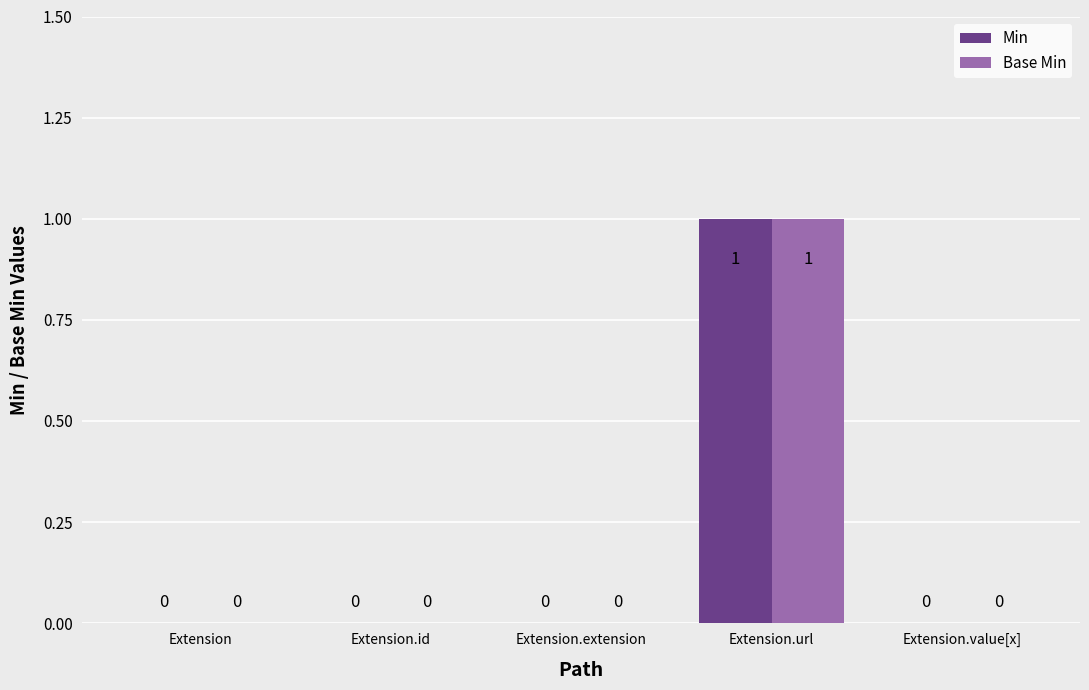

Is the value of Base Min at Extension.url greater than the value of Min at Extension.id?

Yes